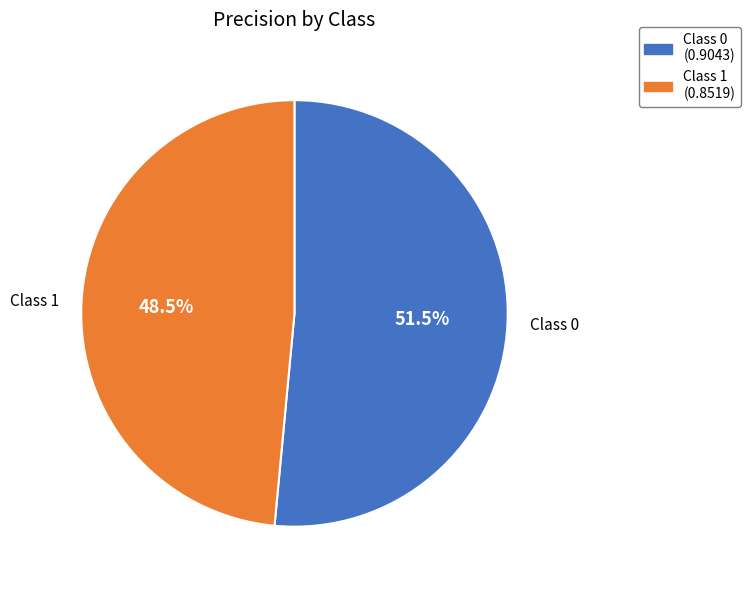

Rank the categories by value from lowest to highest.

Class 1, Class 0